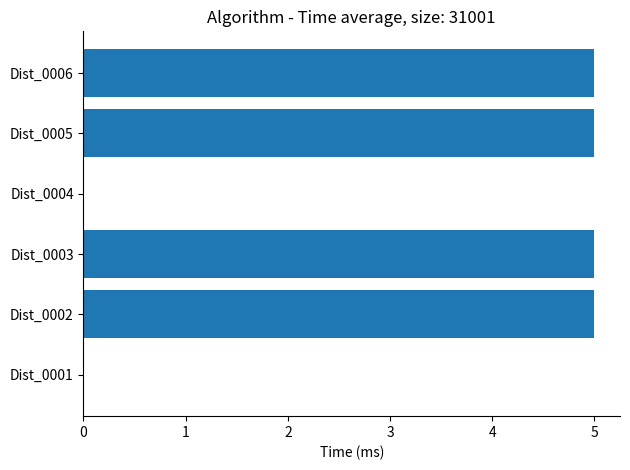

The value at Dist_0001 is 0. True or false?

True